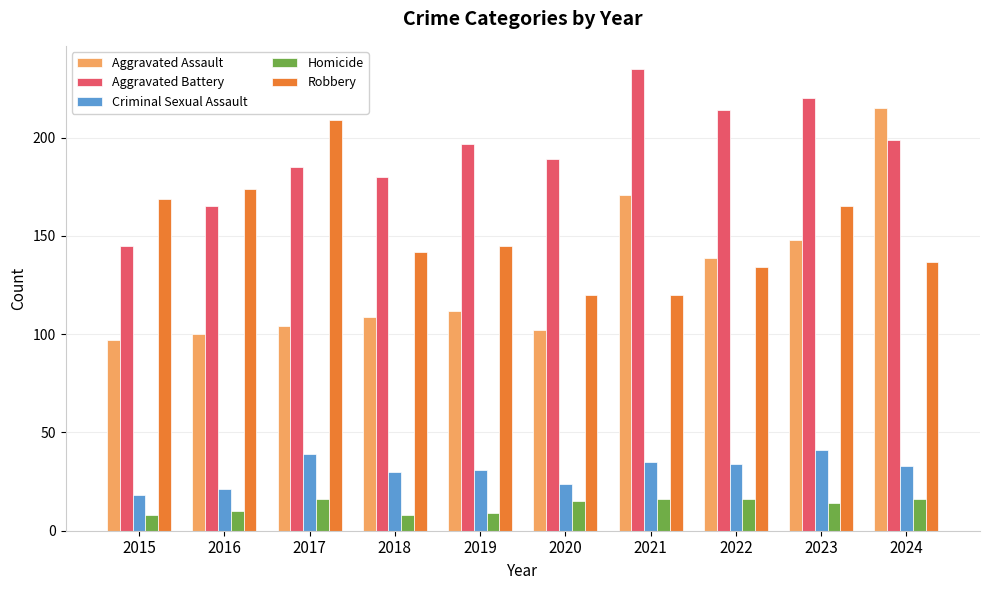

Rank the series by their maximum value, from highest to lowest.

Aggravated Battery, Aggravated Assault, Robbery, Criminal Sexual Assault, Homicide